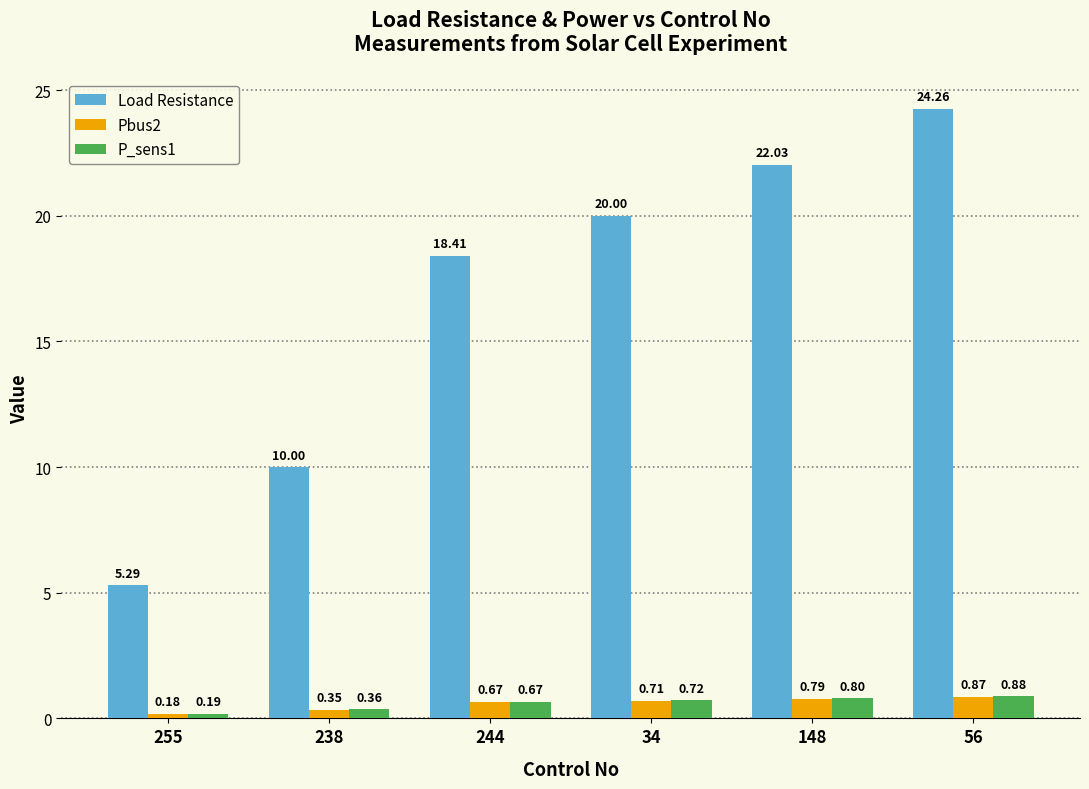

At which category is the sum across all series the highest?

56